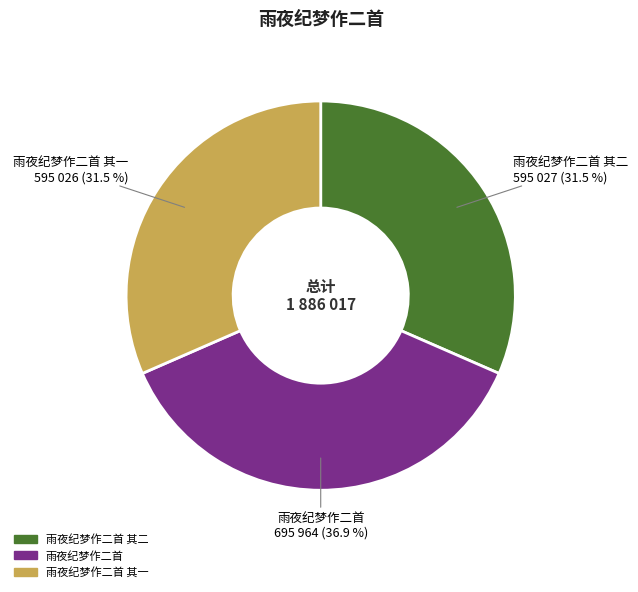

What is the ratio of the value at 雨夜纪梦作二首 其一 to the value at 雨夜纪梦作二首 其二?

1.0